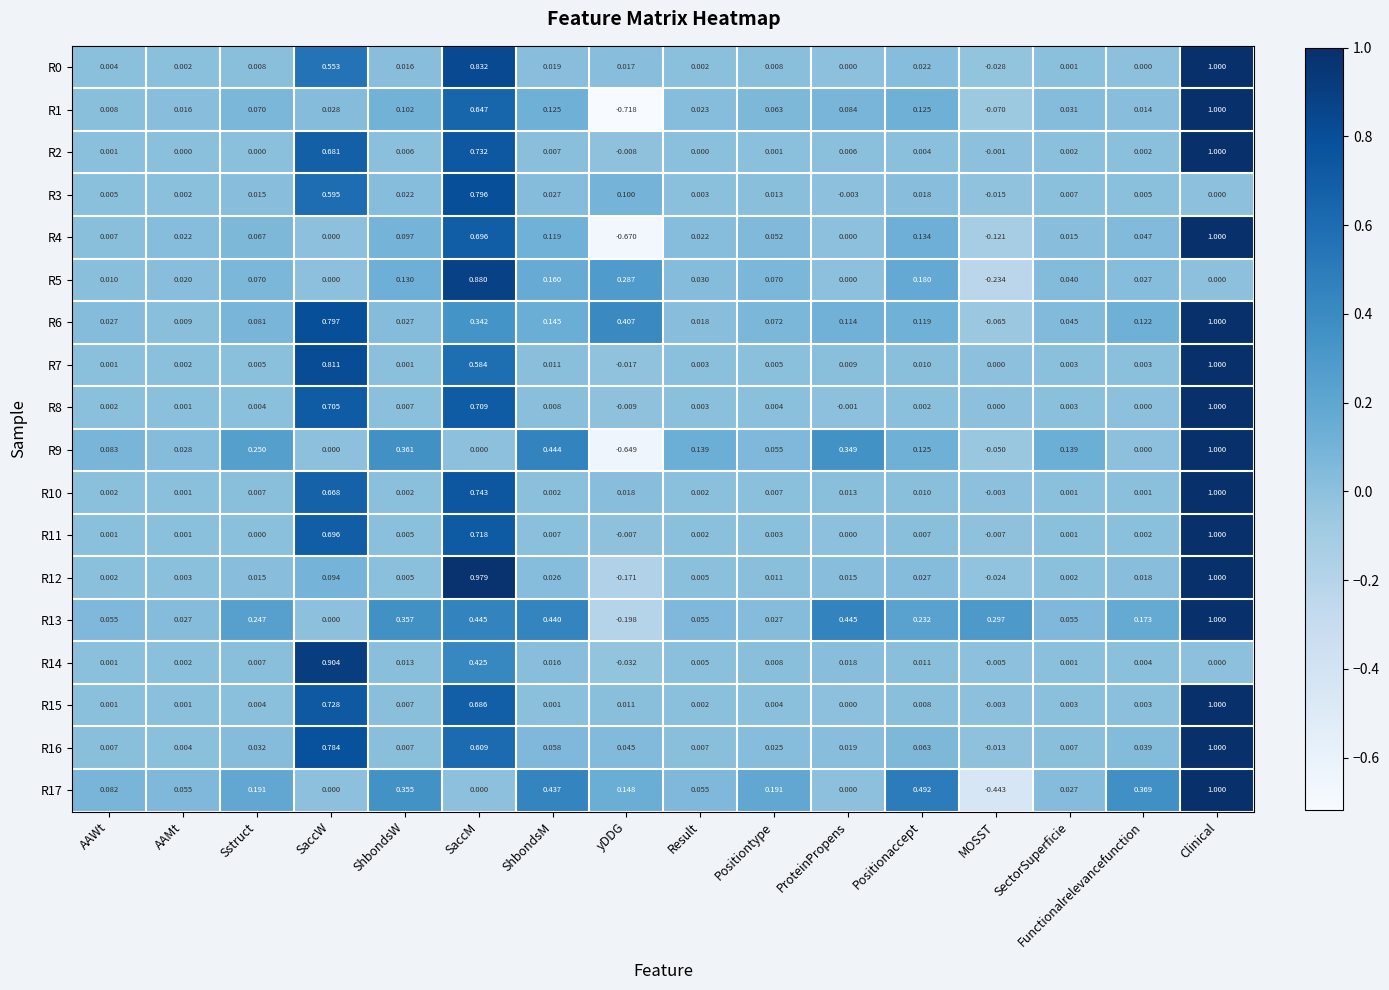

How many distinct data groups are displayed?

18